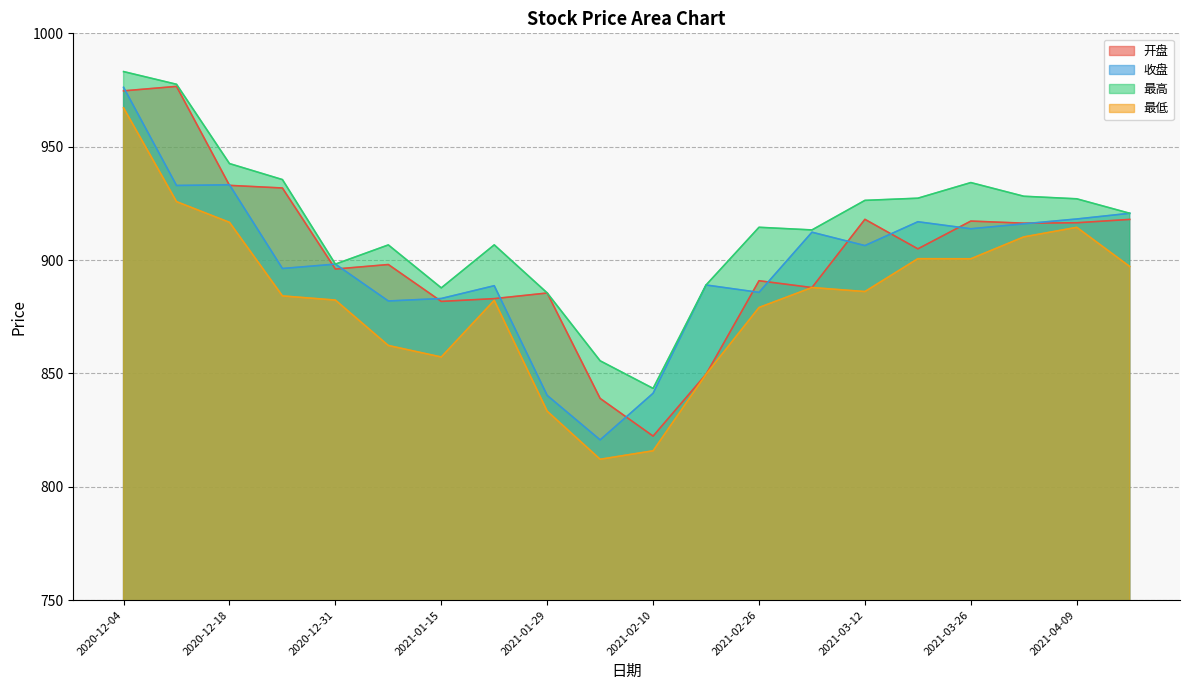

What is the sum of all 最低 values?

17664.5